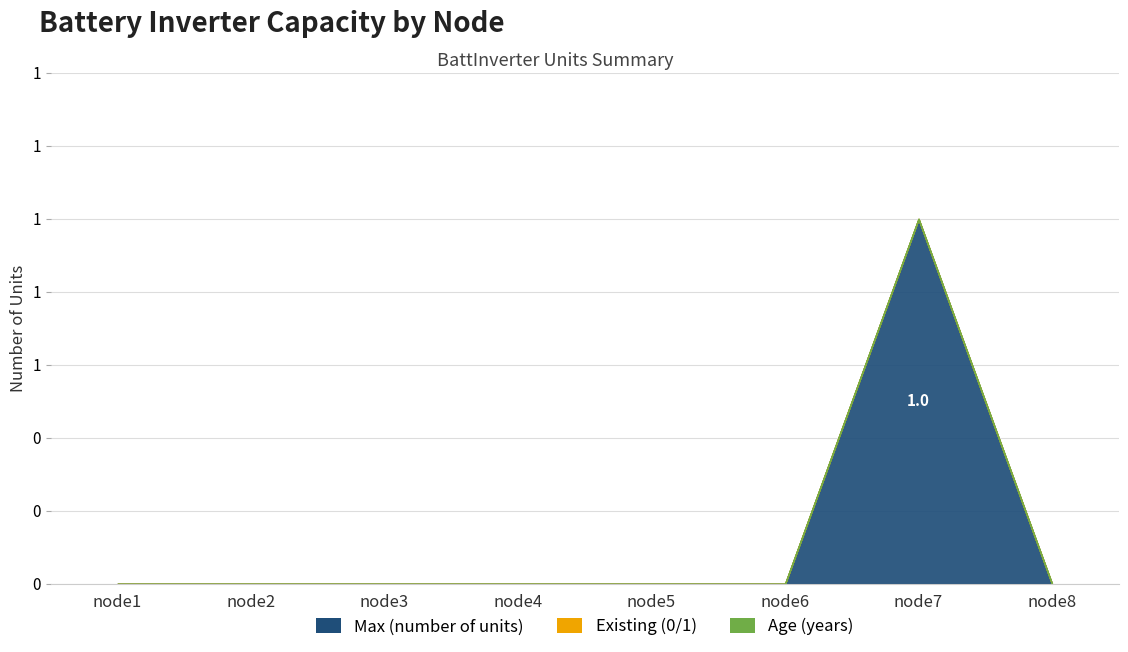

How many data points does each series have?

8